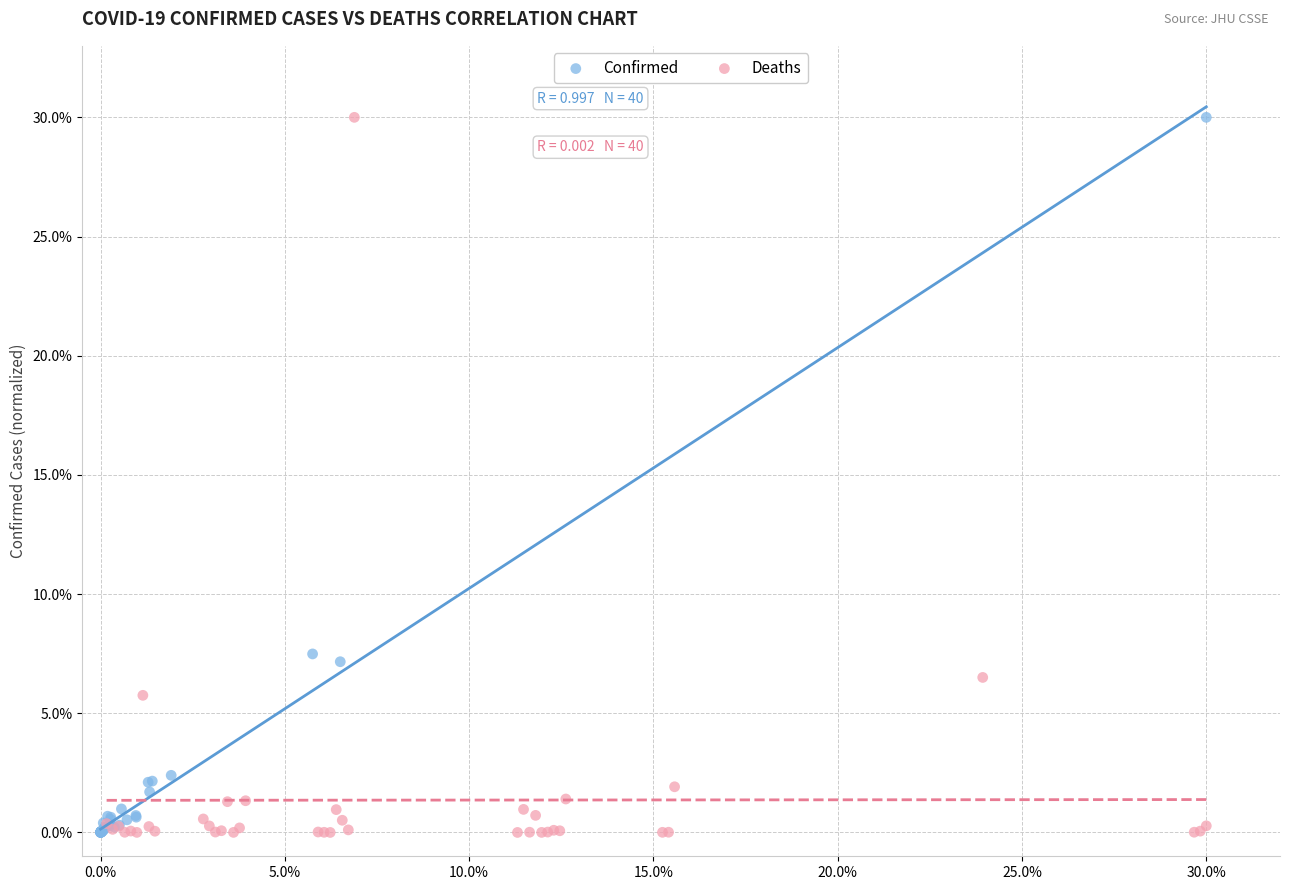

What are all the series names shown in the legend?

Confirmed, Deaths